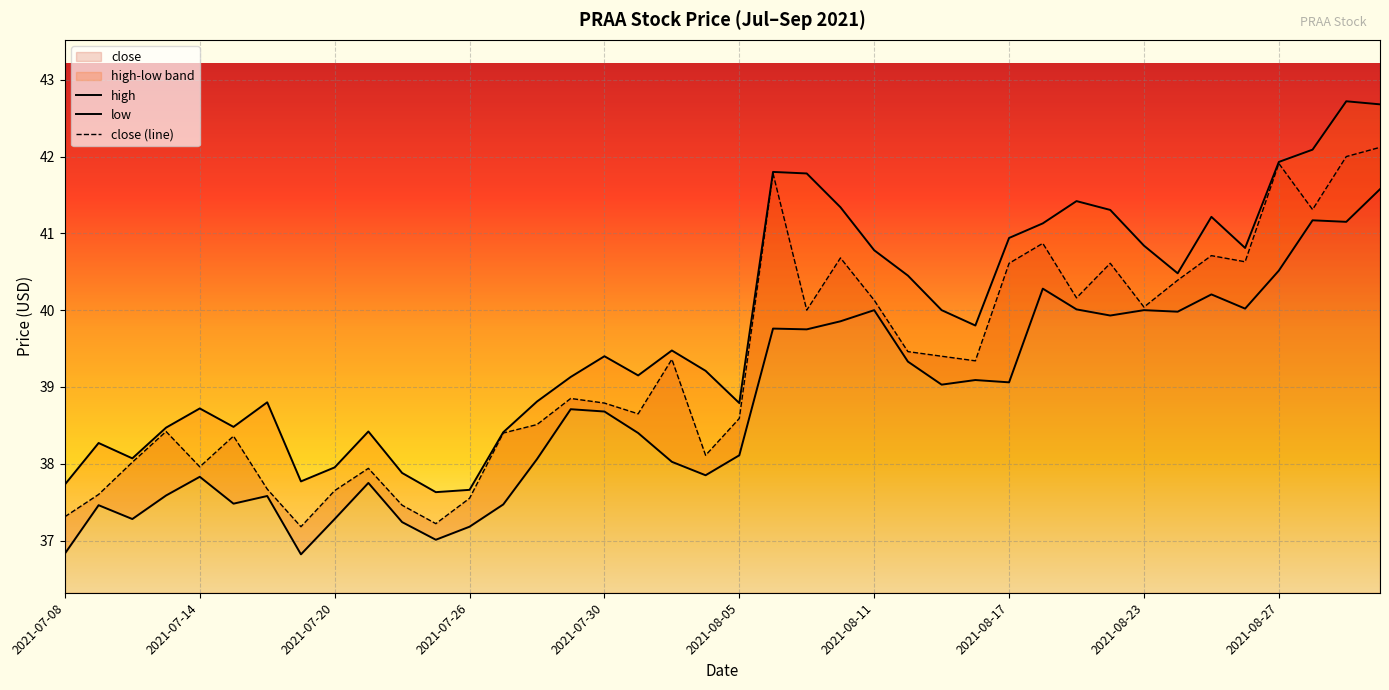

What is the difference between the maximum and minimum values in the close (line) series?

4.9